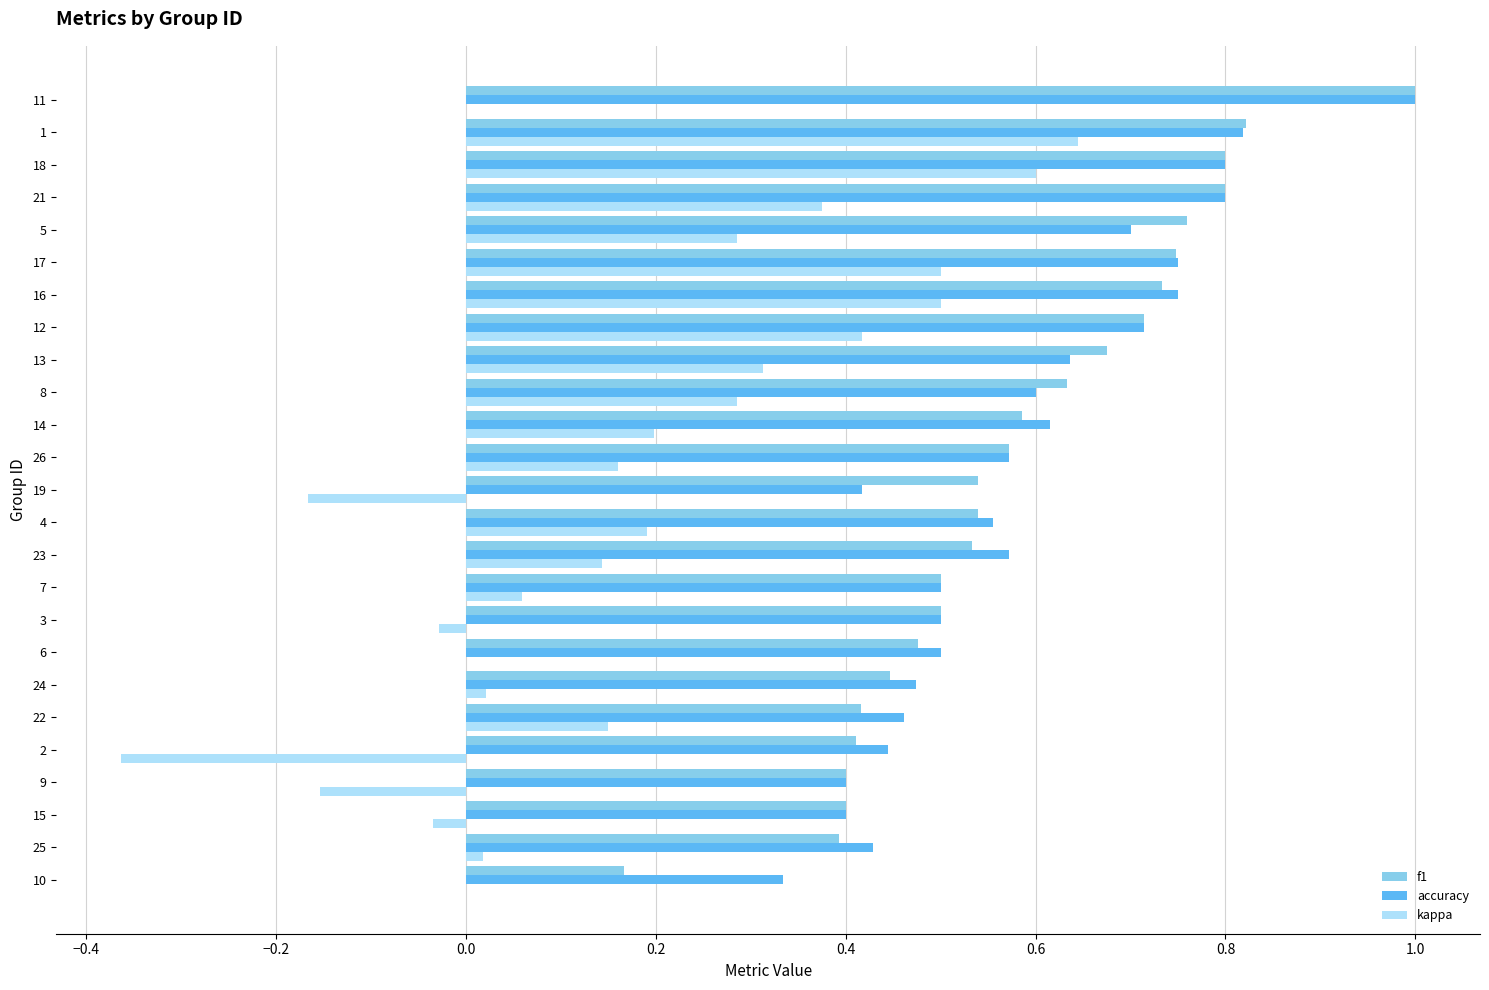

What is the sum of all accuracy values?

14.7